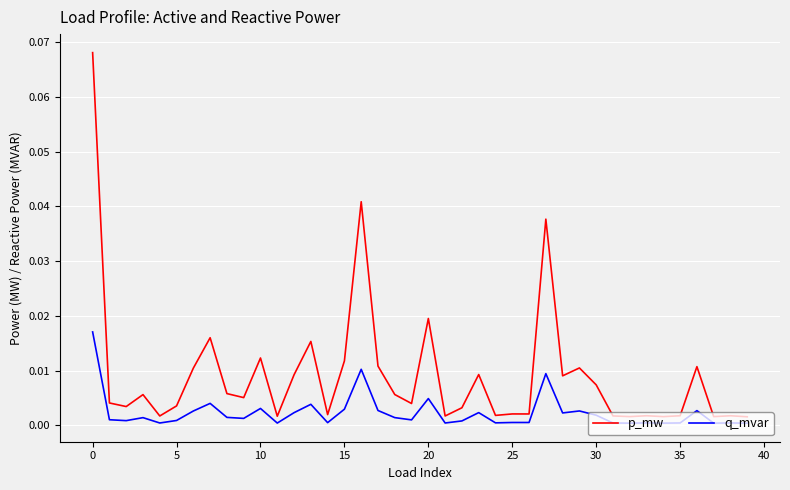

Which series has the largest range (max minus min)?

p_mw